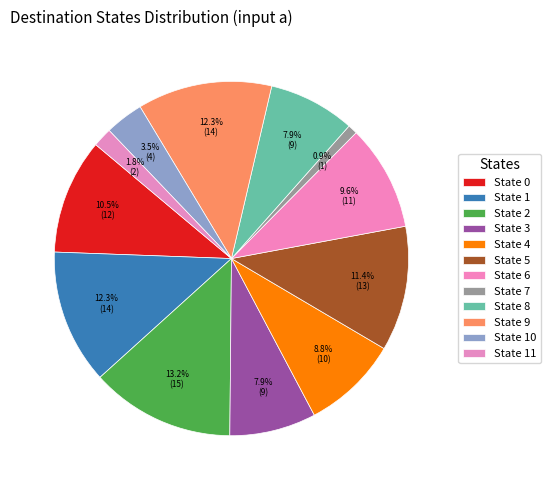

Does State 7 account for over 50% of the chart?

No